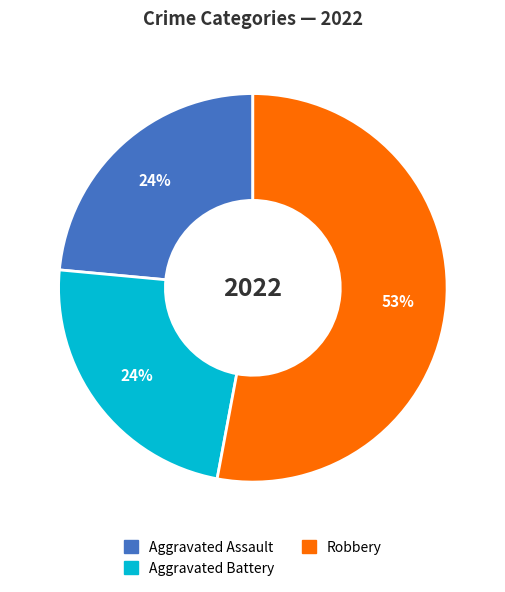

To the nearest percent, what is the difference between the largest and smallest slice percentages?

29%